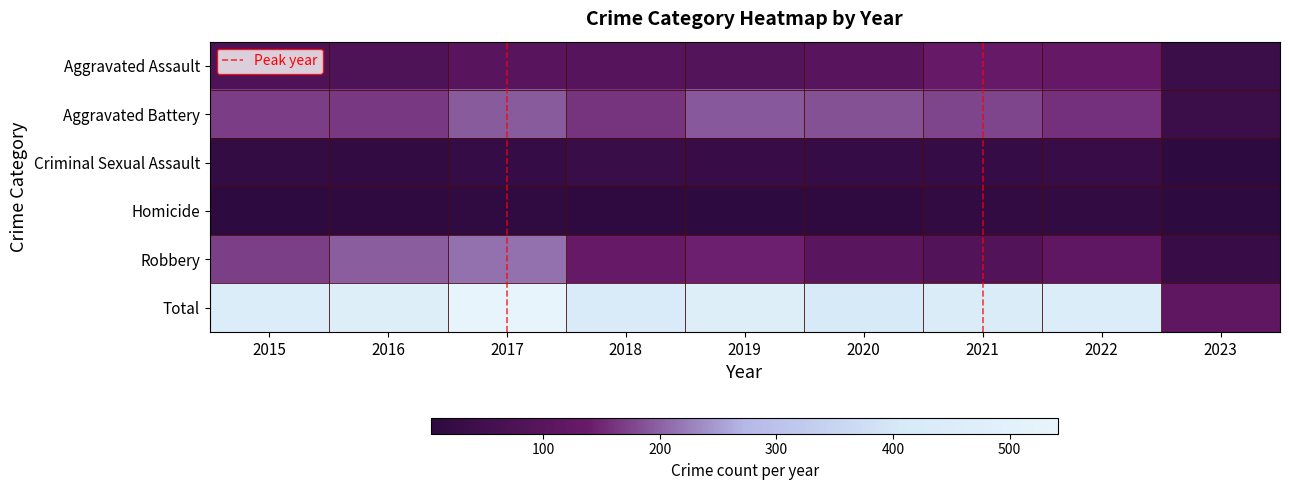

Which series has the largest range (max minus min)?

Total